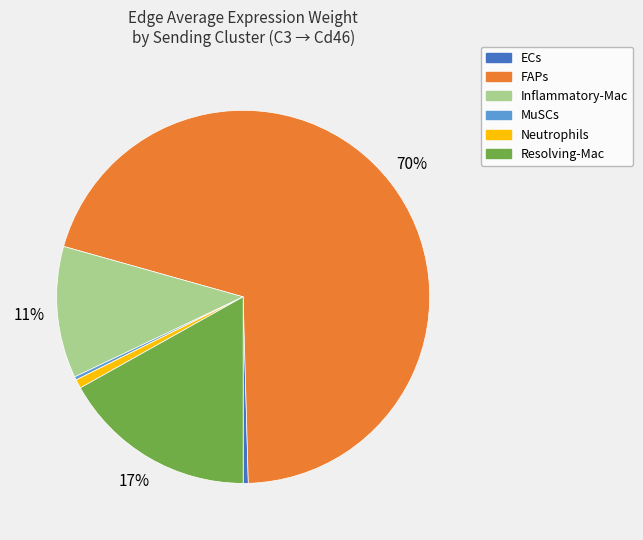

Is the sum of MuSCs and Neutrophils greater than half?

No